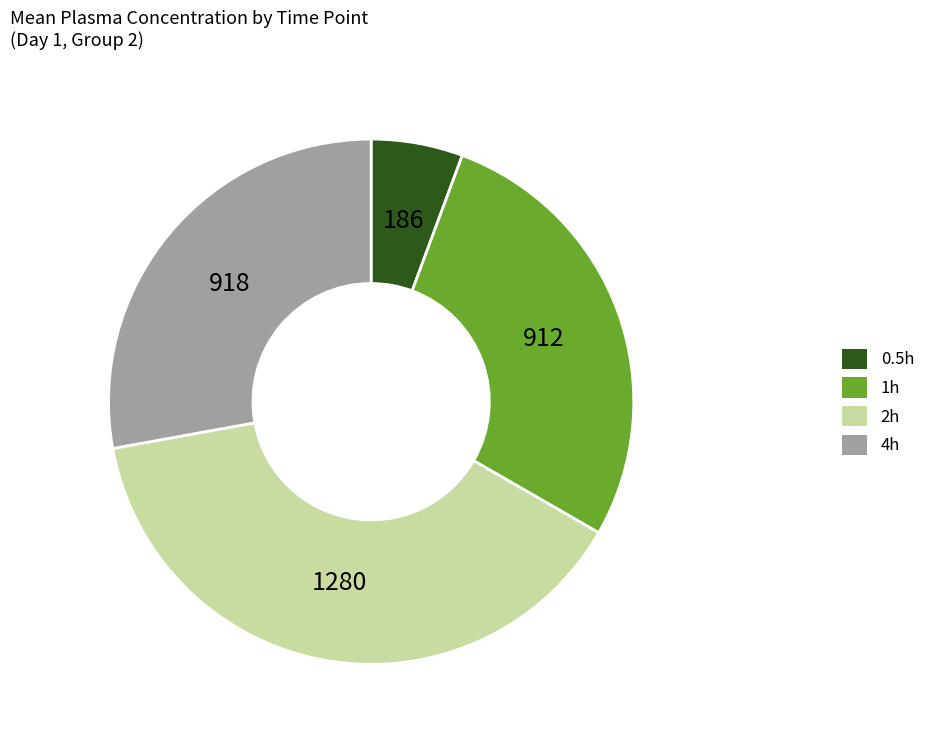

Approximately how many times larger is the value at 1h compared to 4h?

1.0